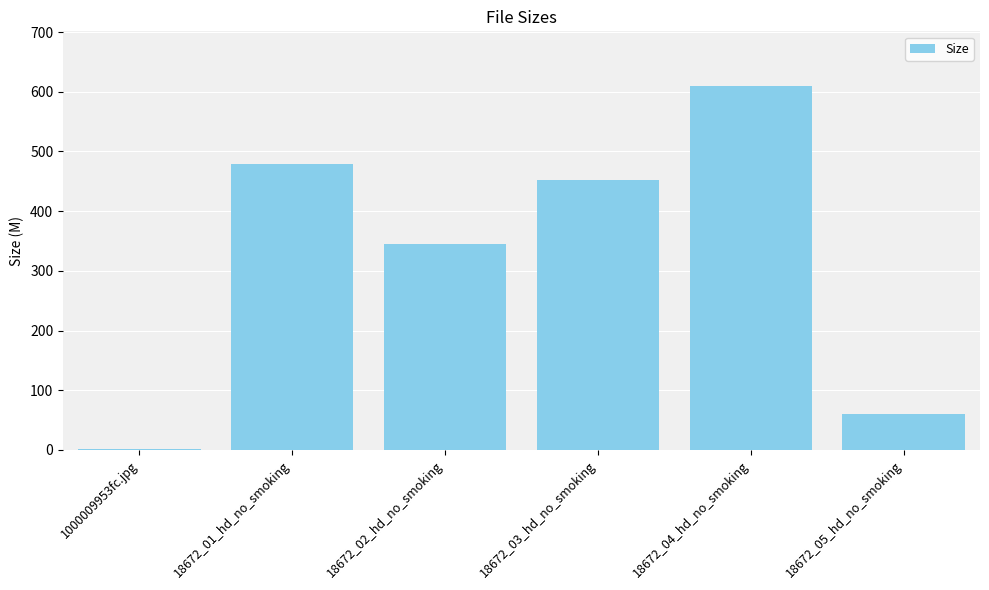

Approximately how many times larger is the value at 18672_04_hd_no_smoking compared to 18672_03_hd_no_smoking?

1.4